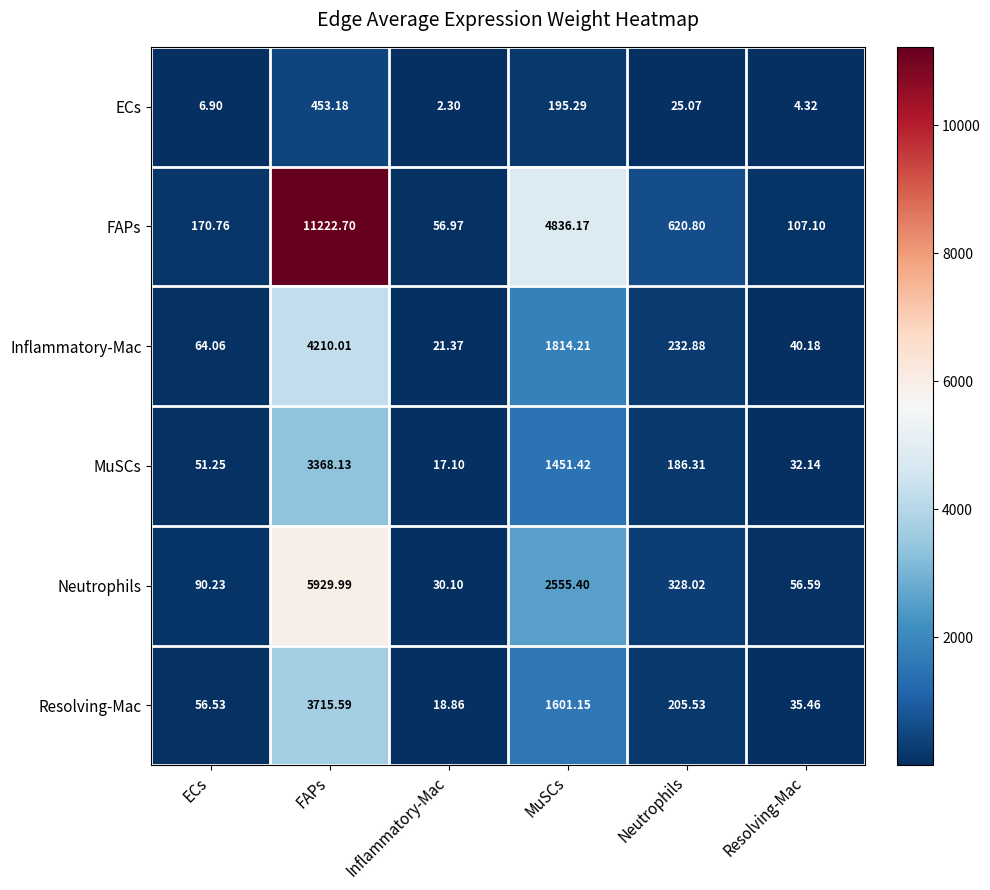

Which label corresponds to the smallest value in the chart?

Inflammatory-Mac